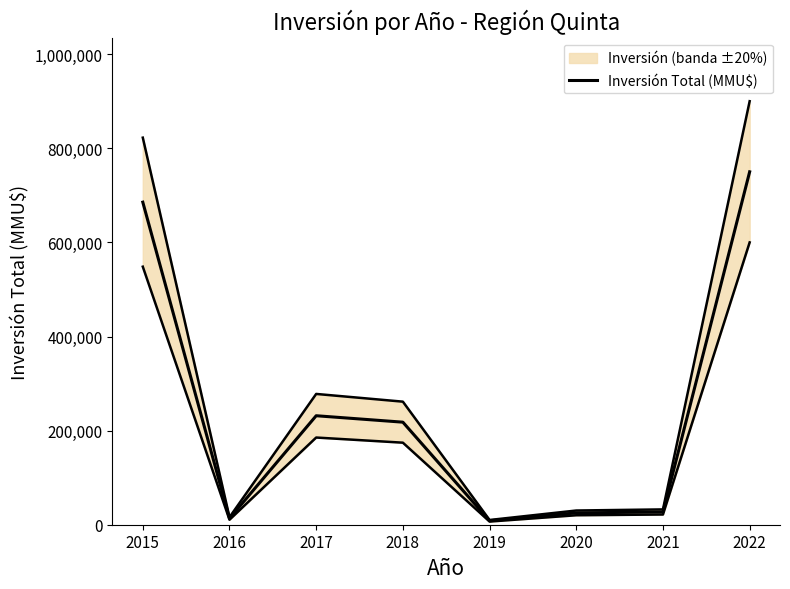

What is the difference between the maximum and minimum values?

741631